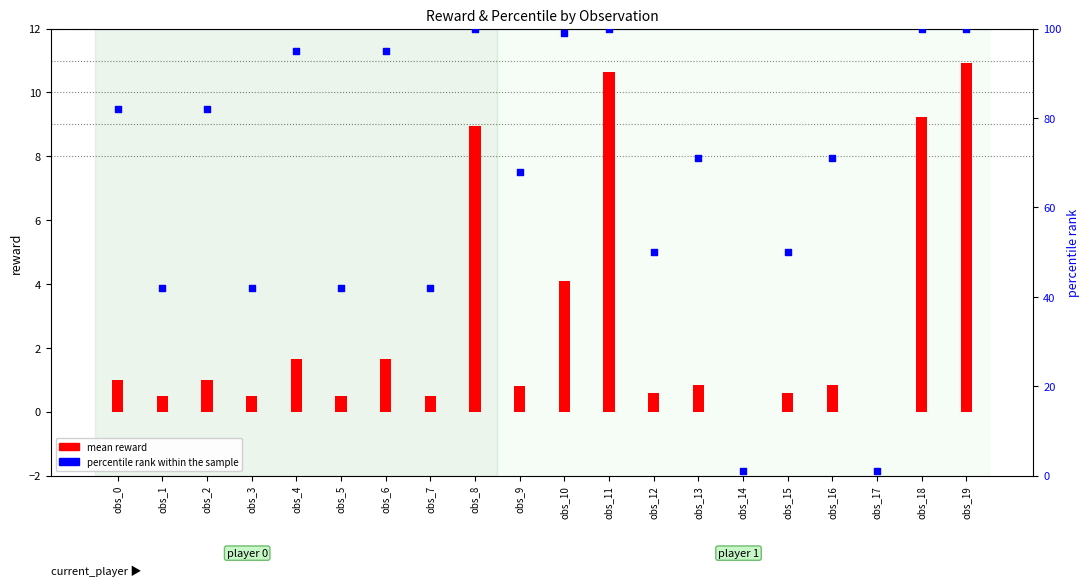

Which series reaches the maximum Y coordinate?

percentile rank within the sample